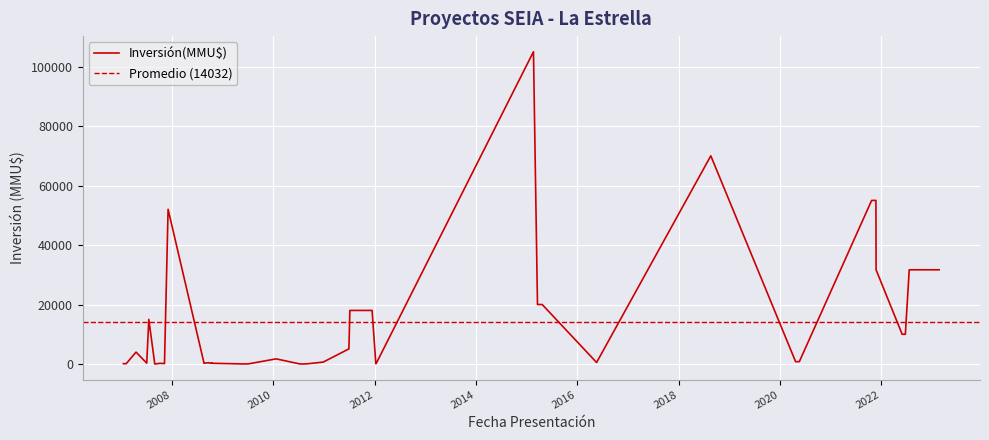

Is it true that the value at 21/02/2023 is 31678?

True